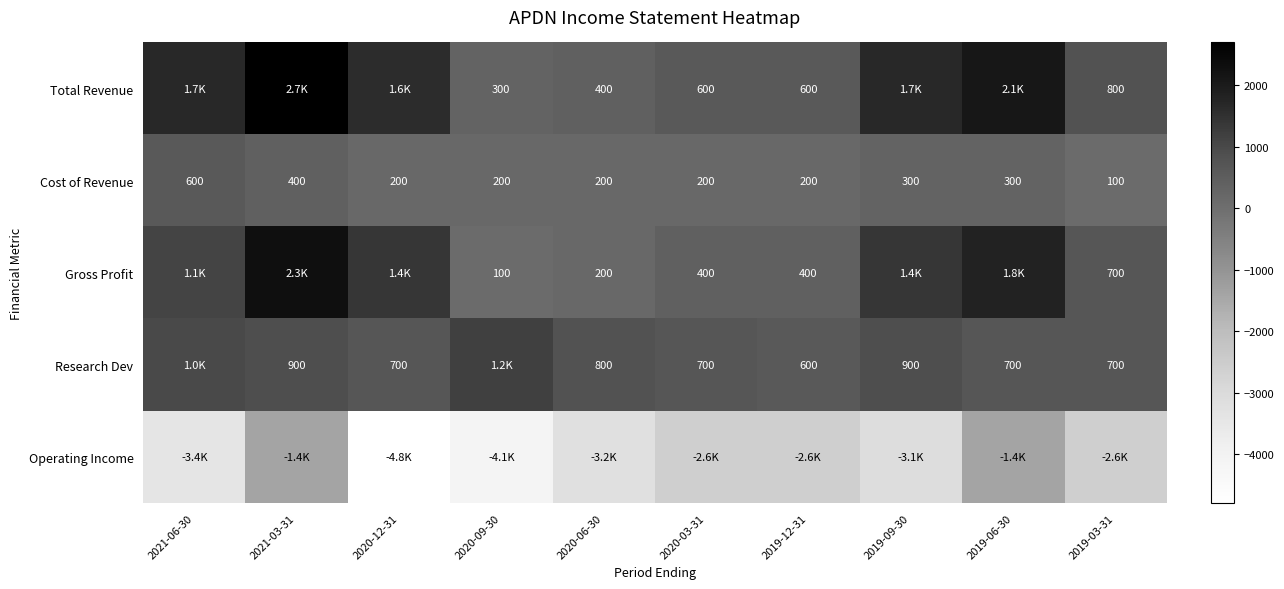

Is it true that Research Dev equals 1221 at 2021-03-31?

False